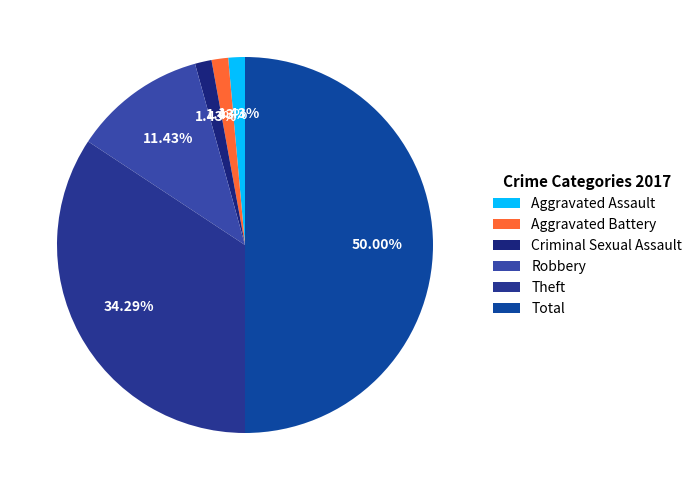

Which category has the biggest portion of the pie?

Total